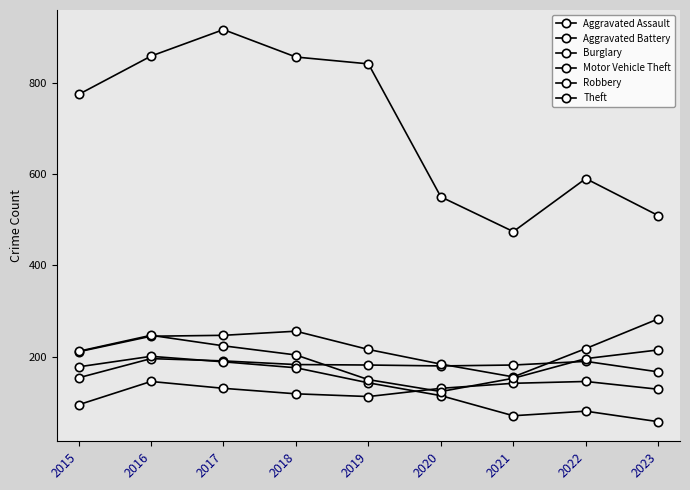

What value does the Aggravated Assault series have at 2015, to the nearest 10?

100